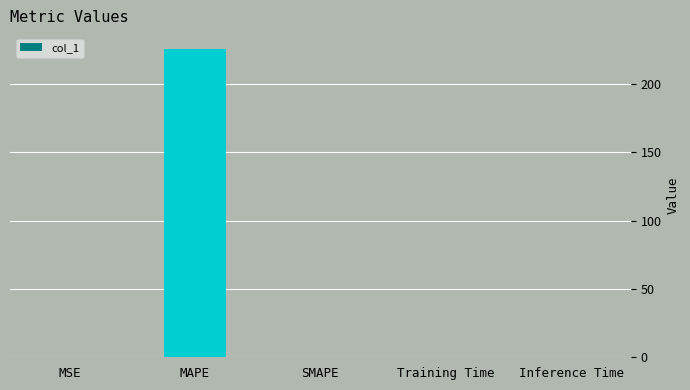

What is the average value?

45.2